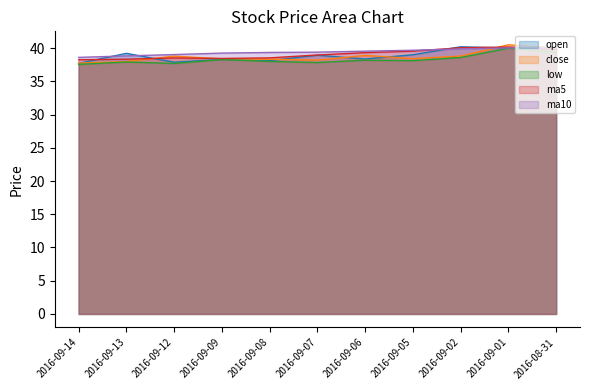

True or false: ma5 has a value of 39.5 at 2016-09-05.

True